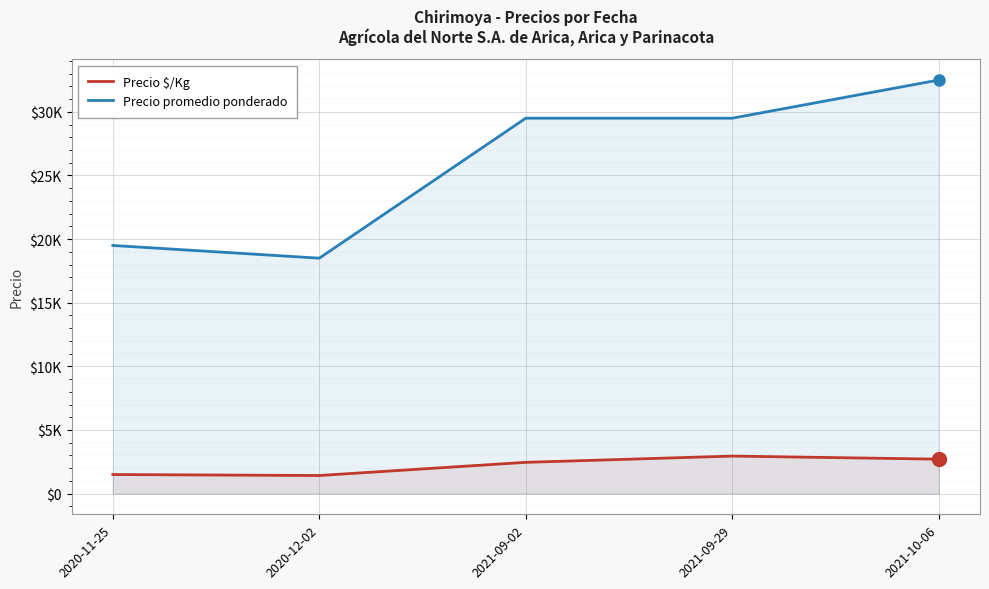

Reading right to left, what are all the values shown in this chart?

Precio $/Kg: 2708	2950	2458	1423	1500
Precio promedio ponderado: 32500	29500	29500	18500	19500